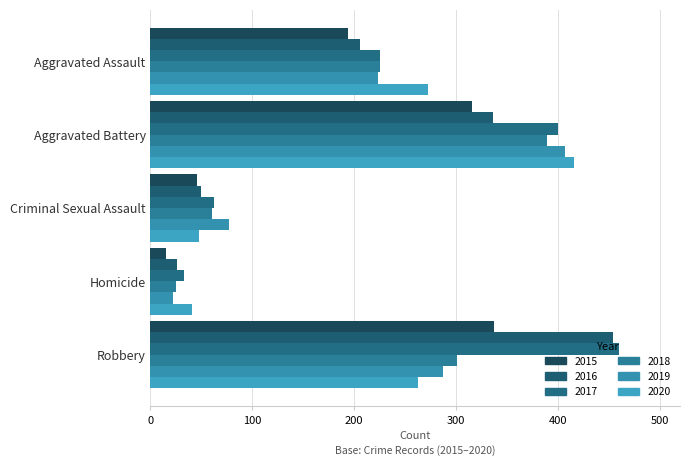

Which series changed the most between Aggravated Assault and Aggravated Battery?

2019